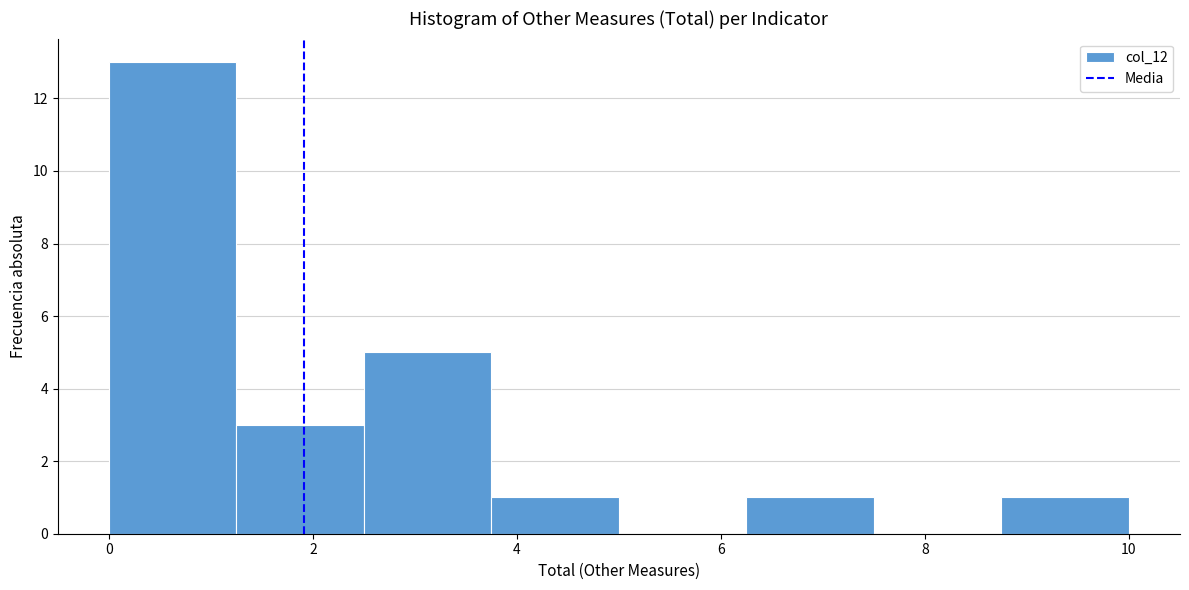

Reading left to right, transcribe this chart: for each bar, give the range it covers on the x-axis and its height. Neither the bar edges nor the heights are printed on the chart, so give them approximately, as read against the axes.

0.00 to 1.25: 13
1.25 to 2.50: 3
2.50 to 3.75: 5
3.75 to 5.00: 1
5.00 to 6.25: 0
6.25 to 7.50: 1
7.50 to 8.75: 0
8.75 to 10.00: 1